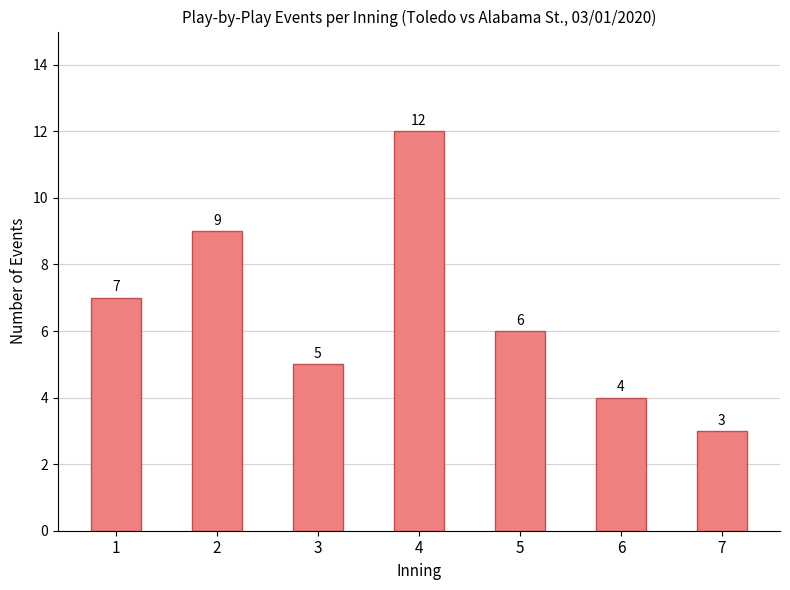

What is the change in value from 1 to 3?

-2